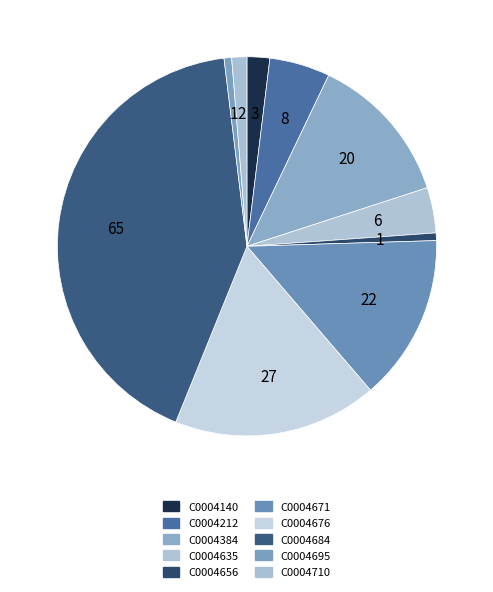

Approximately how many times larger is the value at C0004695 compared to C0004635?

0.2